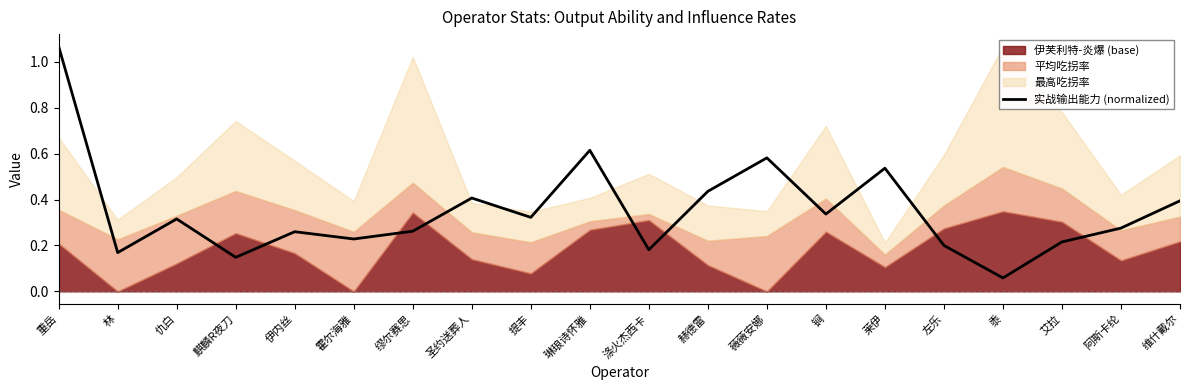

At which label is the value closest to 0?

黍